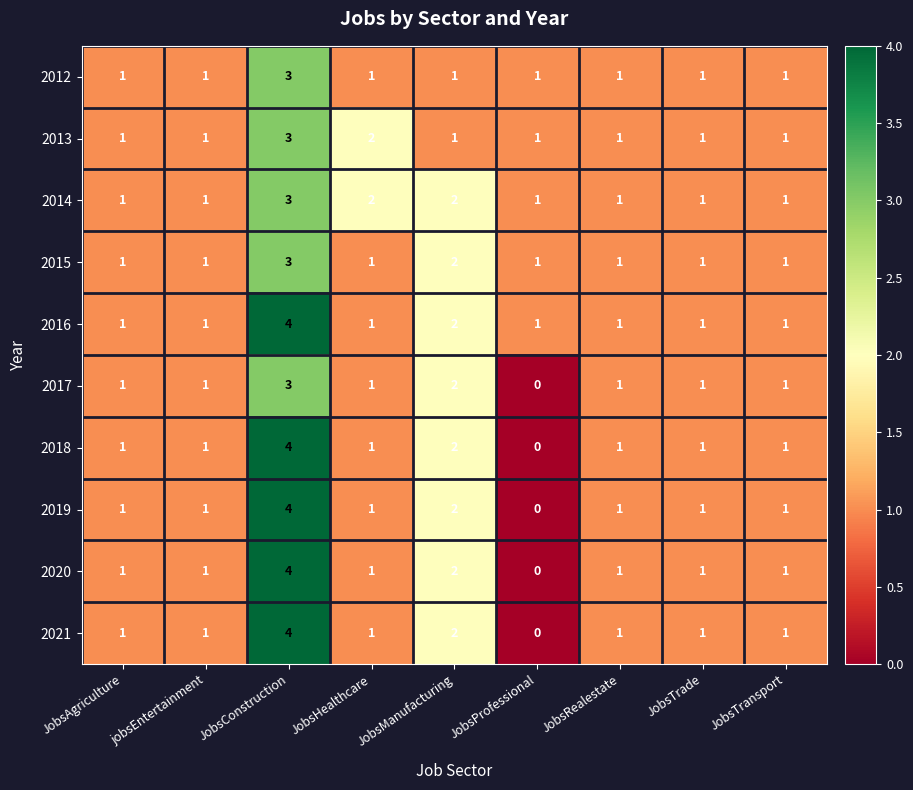

What is the sum of all 2014 values?

13